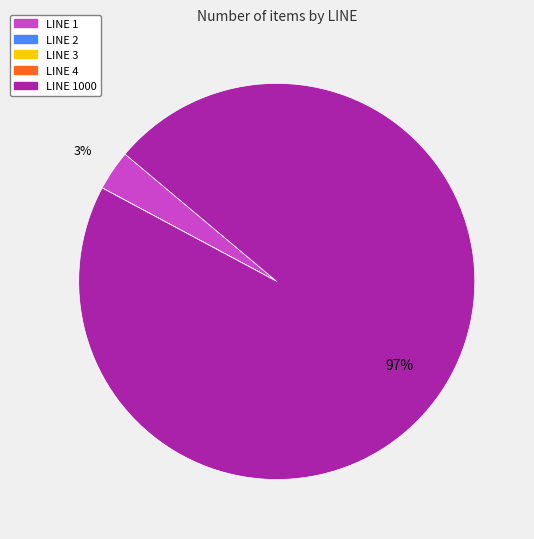

Does any single category account for the majority?

Yes